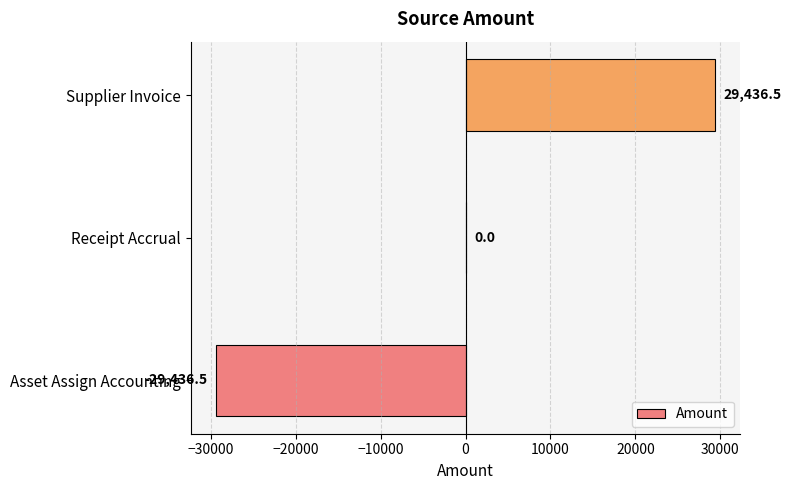

What is the sum of the values at Receipt Accrual and Supplier Invoice?

29436.5